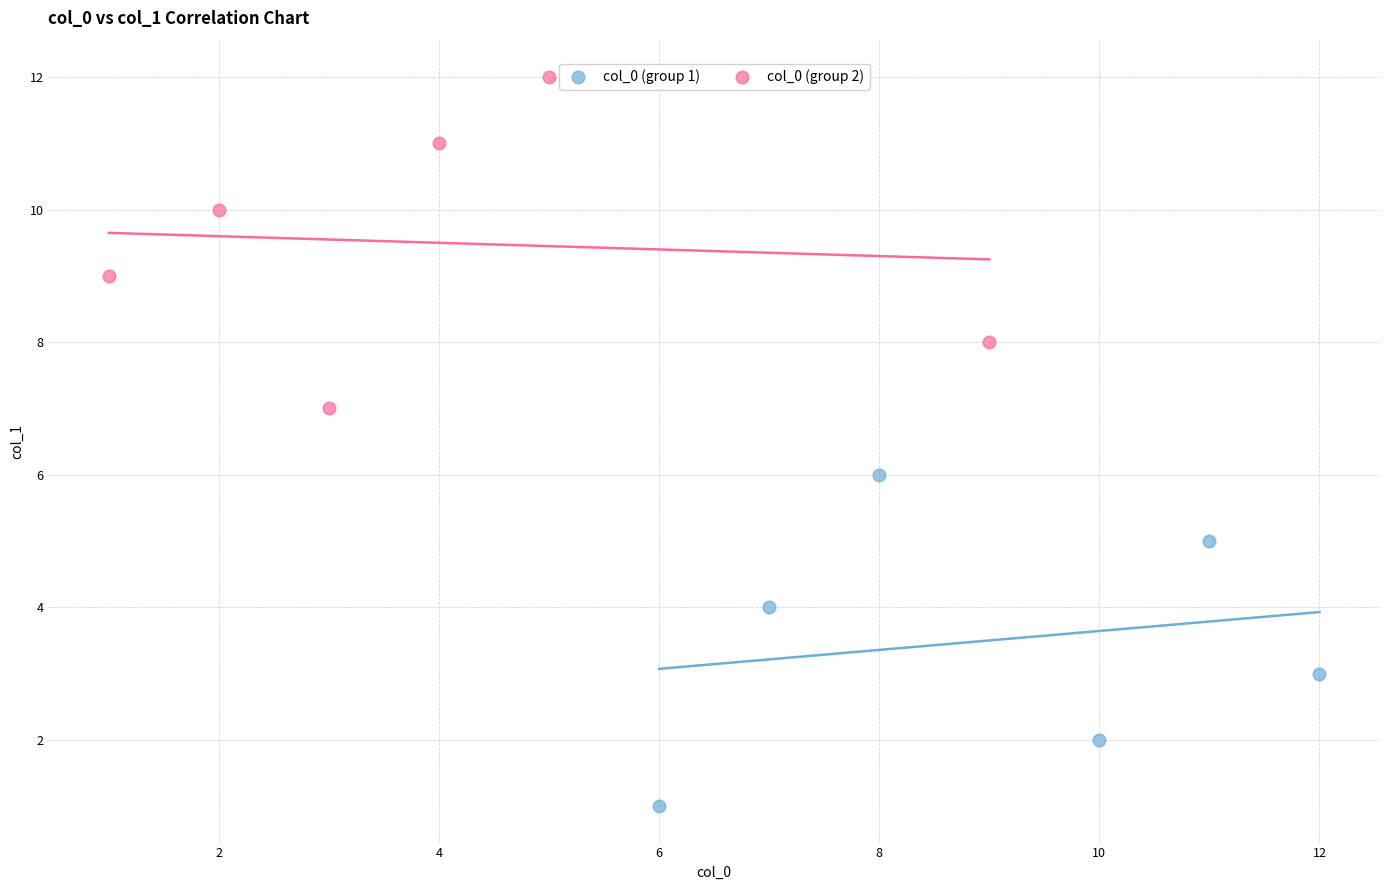

Which series reaches the minimum Y coordinate?

col_0 (group 1)